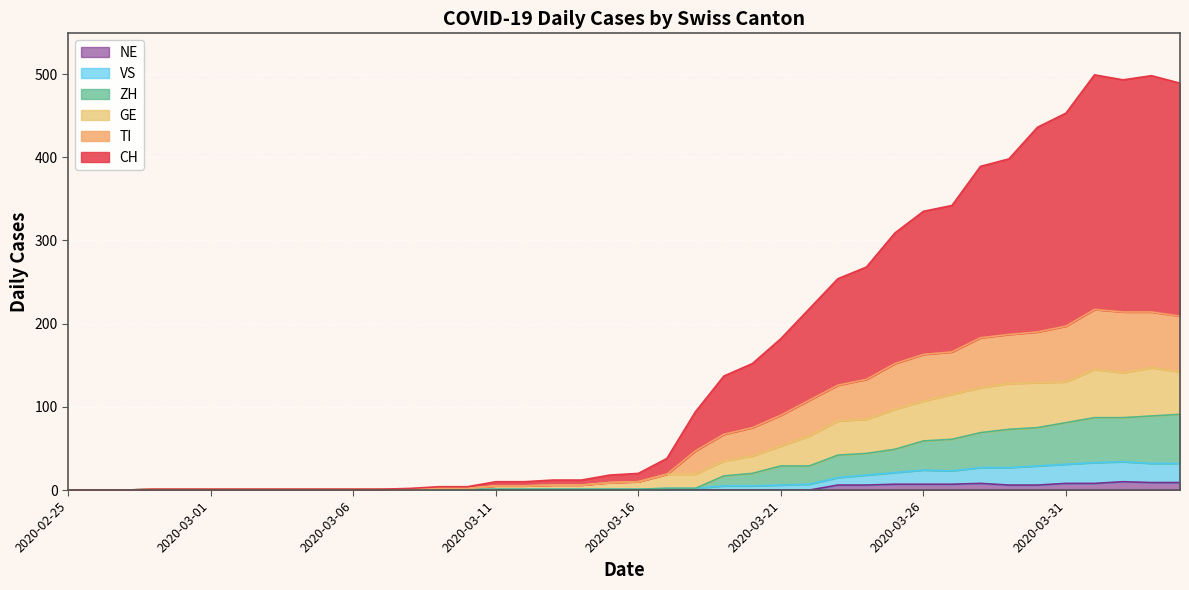

True or false: VS has a value of 1 at 2020-03-09.

False